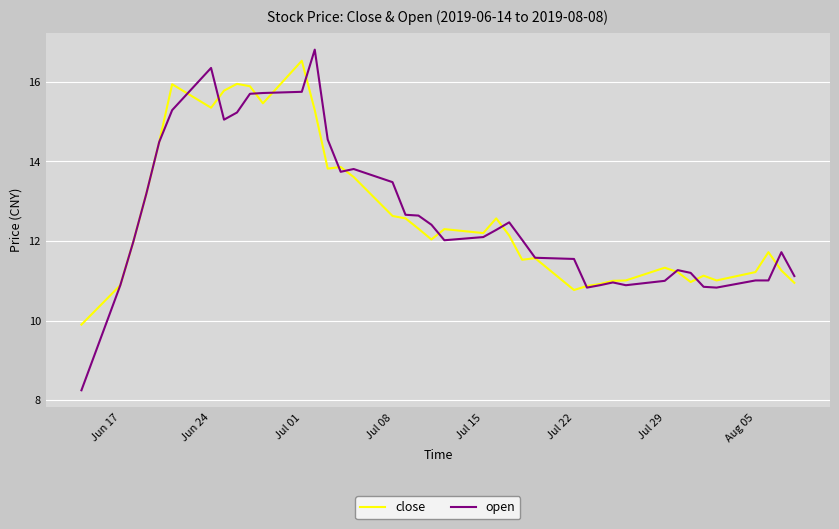

Which series has the largest range (max minus min)?

open